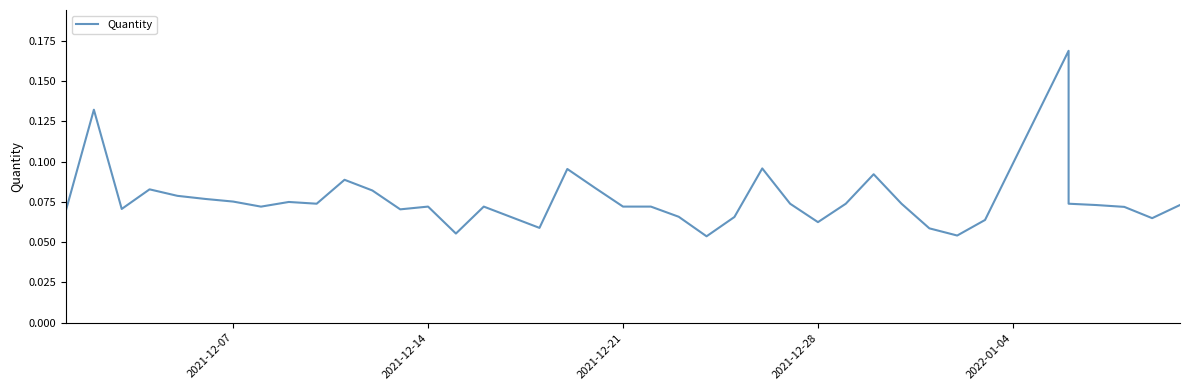

What position from the right is 2021-12-21?

20